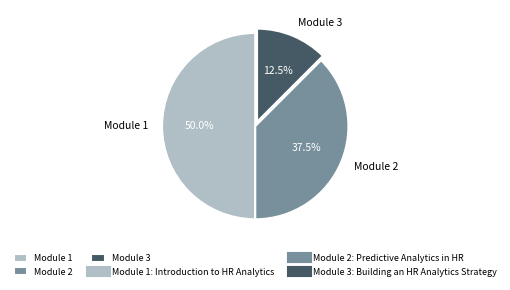

How many slices are in this pie chart?

3